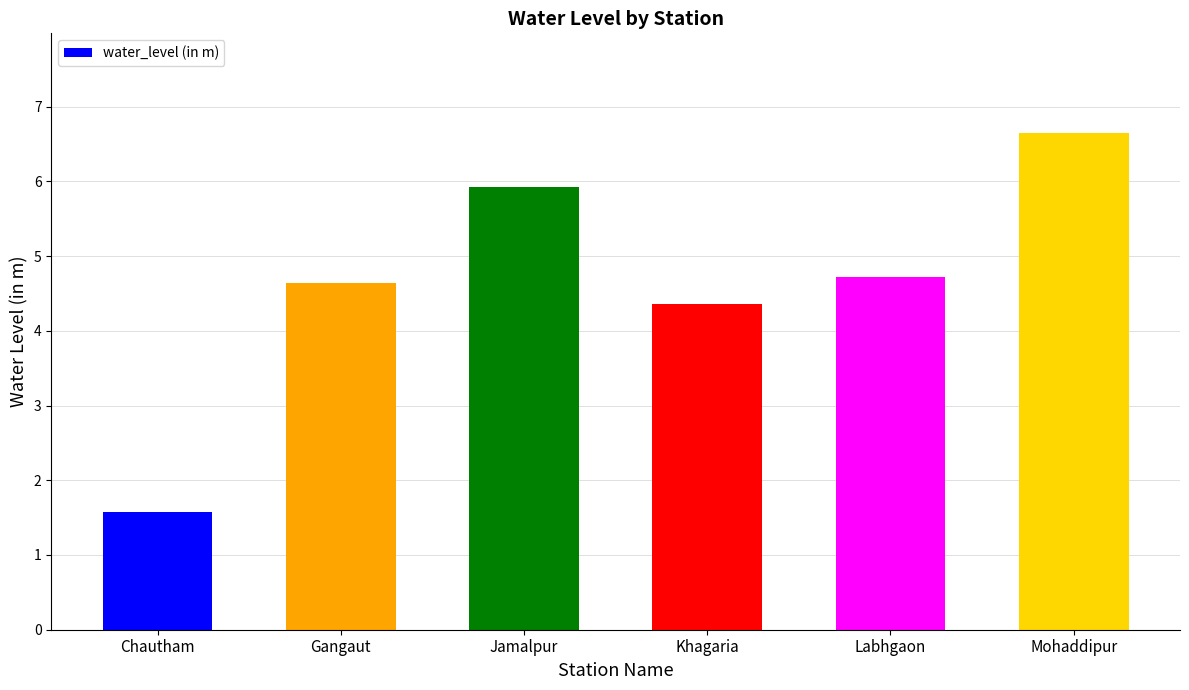

List the labels in order of value, smallest first.

Chautham, Khagaria, Gangaut, Labhgaon, Jamalpur, Mohaddipur